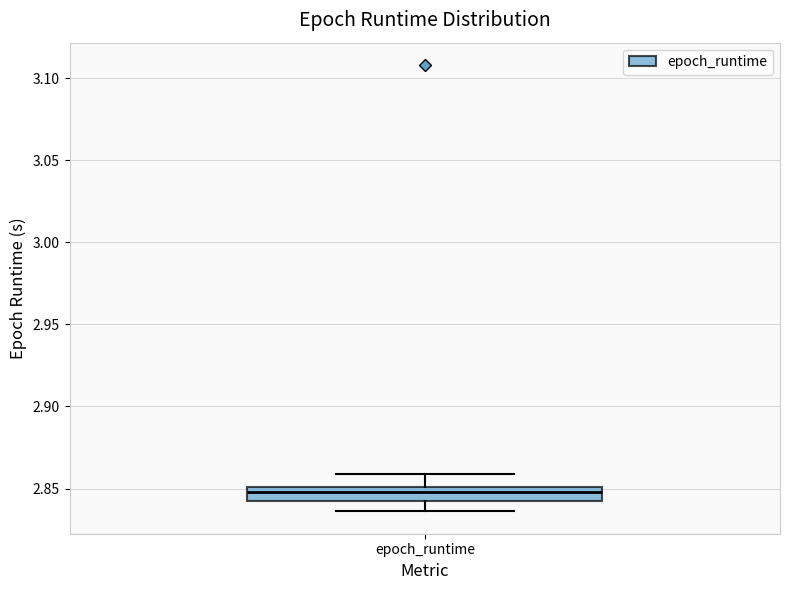

Read this box plot against the y-axis: the position of the median line, the range covered by the box, and the ends of both whiskers. The values are not printed on the chart, so give them approximately, as read against the axis.

median 2.850 (just below the box's upper edge), box 2.840 to 2.850, whiskers 2.835 to 2.860